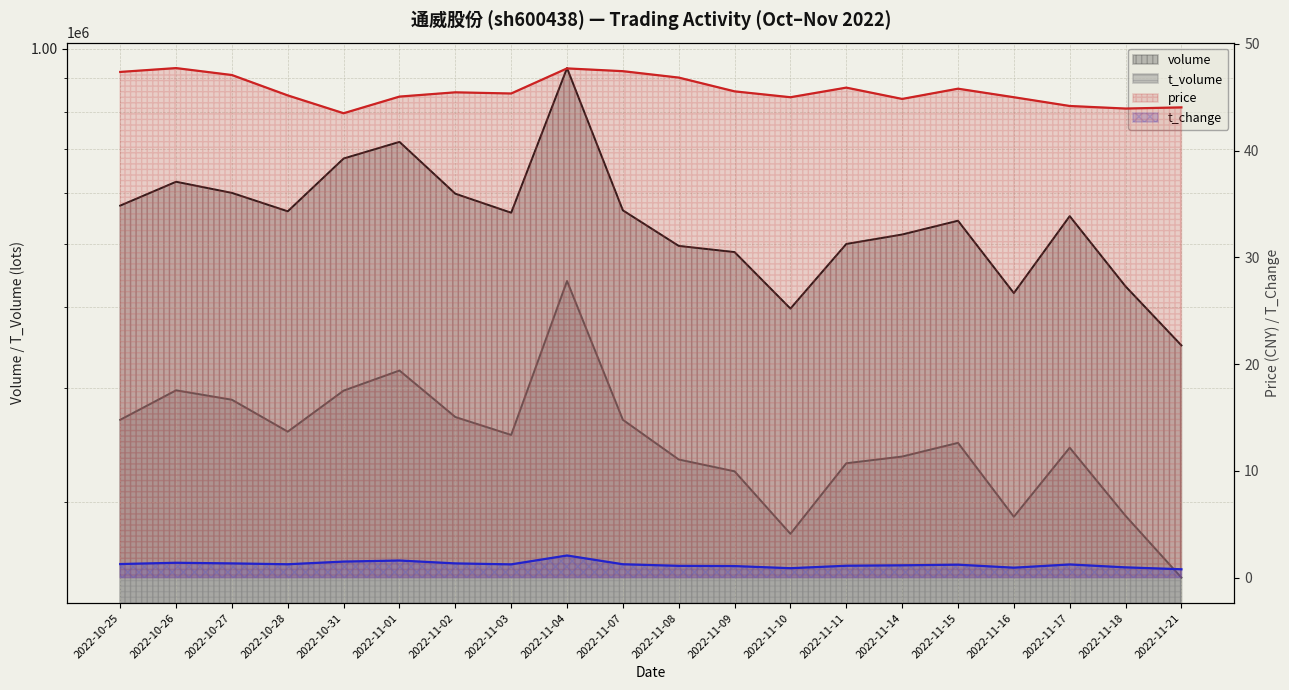

At 2022-11-08, list the series in order from largest to smallest.

volume, t_volume, price, t_change